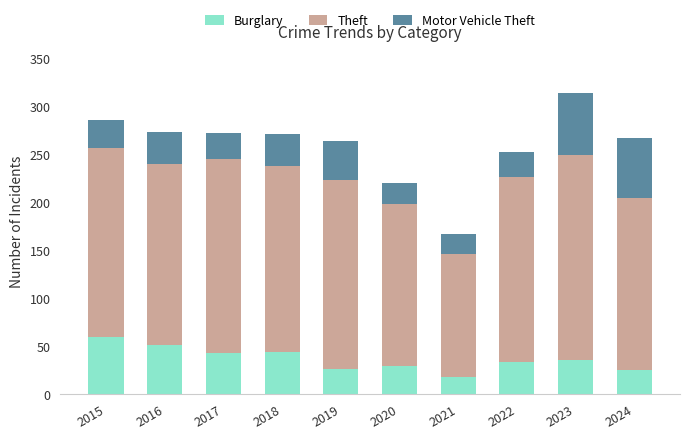

Is it true that Burglary equals 4 at 2021?

False